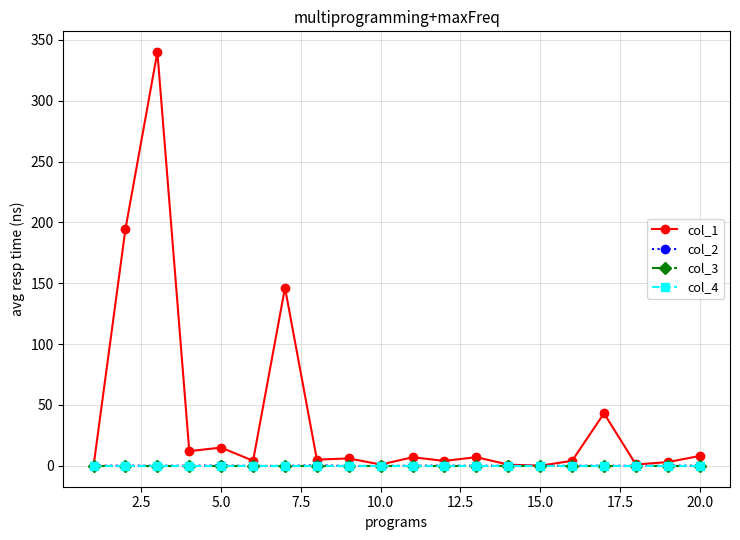

Is this an area chart (filled region under the line)?

No